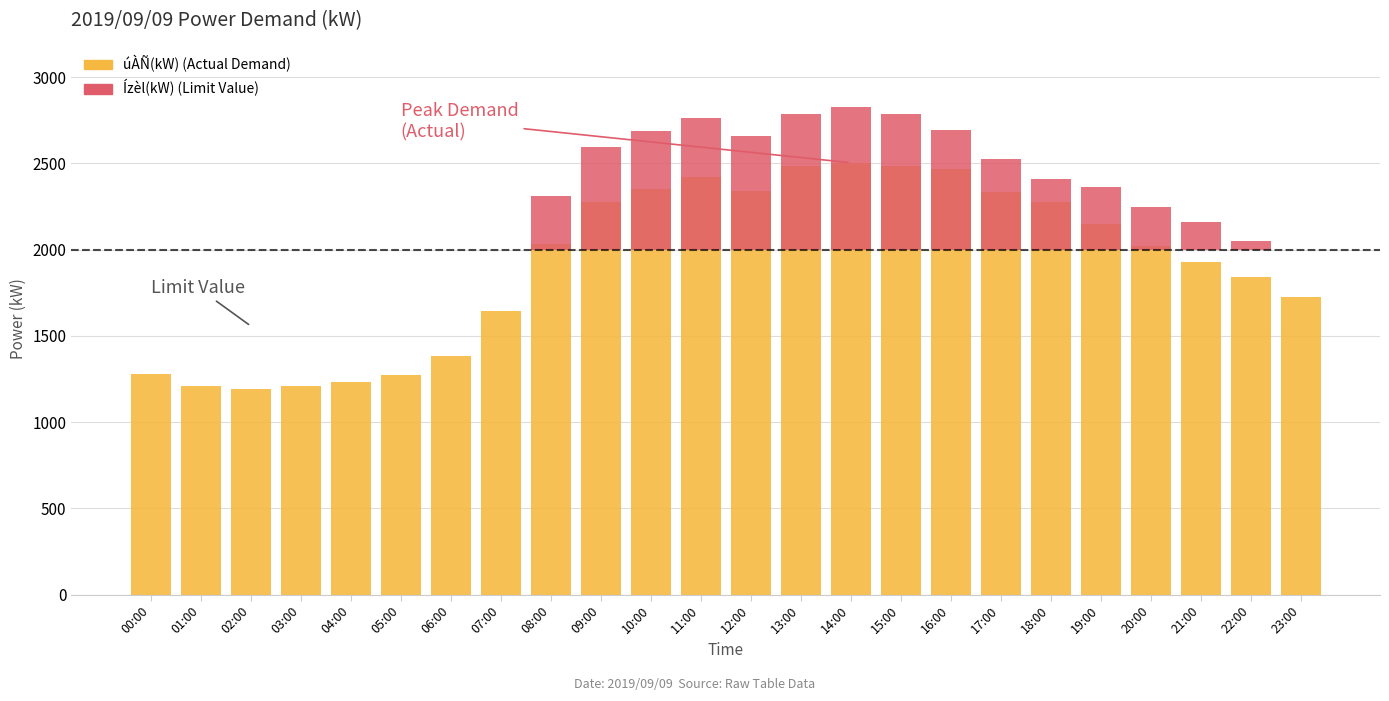

List the series in order of their overall mean, highest first.

úÀÑ(kW), Ízèl(kW)